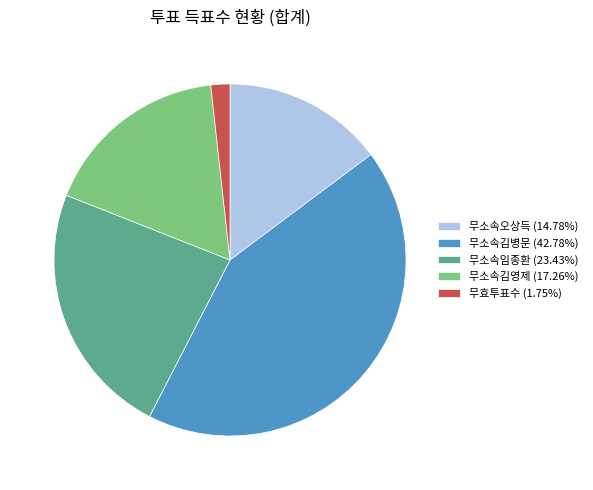

Is 무소속오상득 the majority of the pie?

No